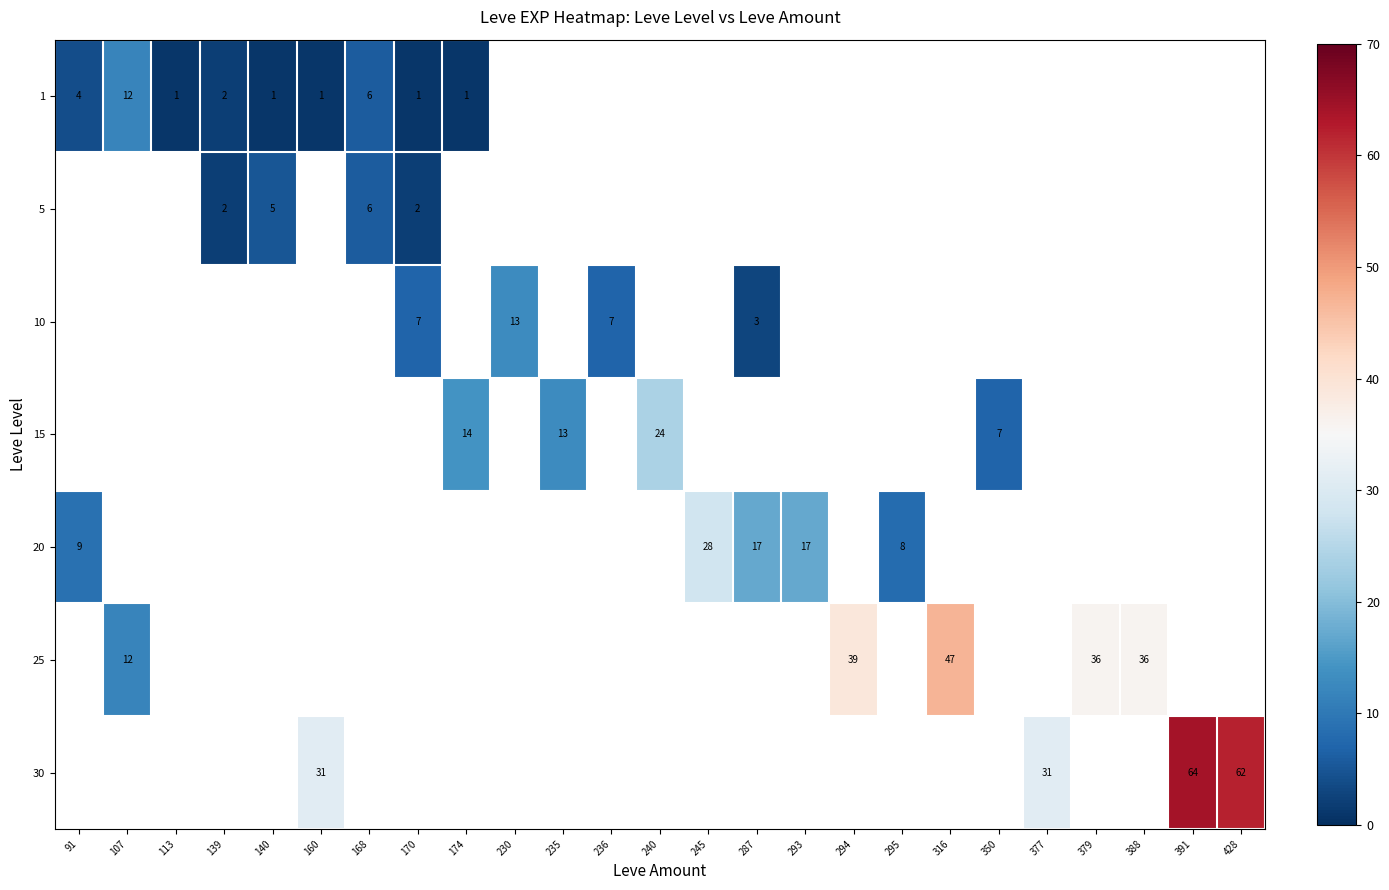

At which label does 1 reach its minimum?

113